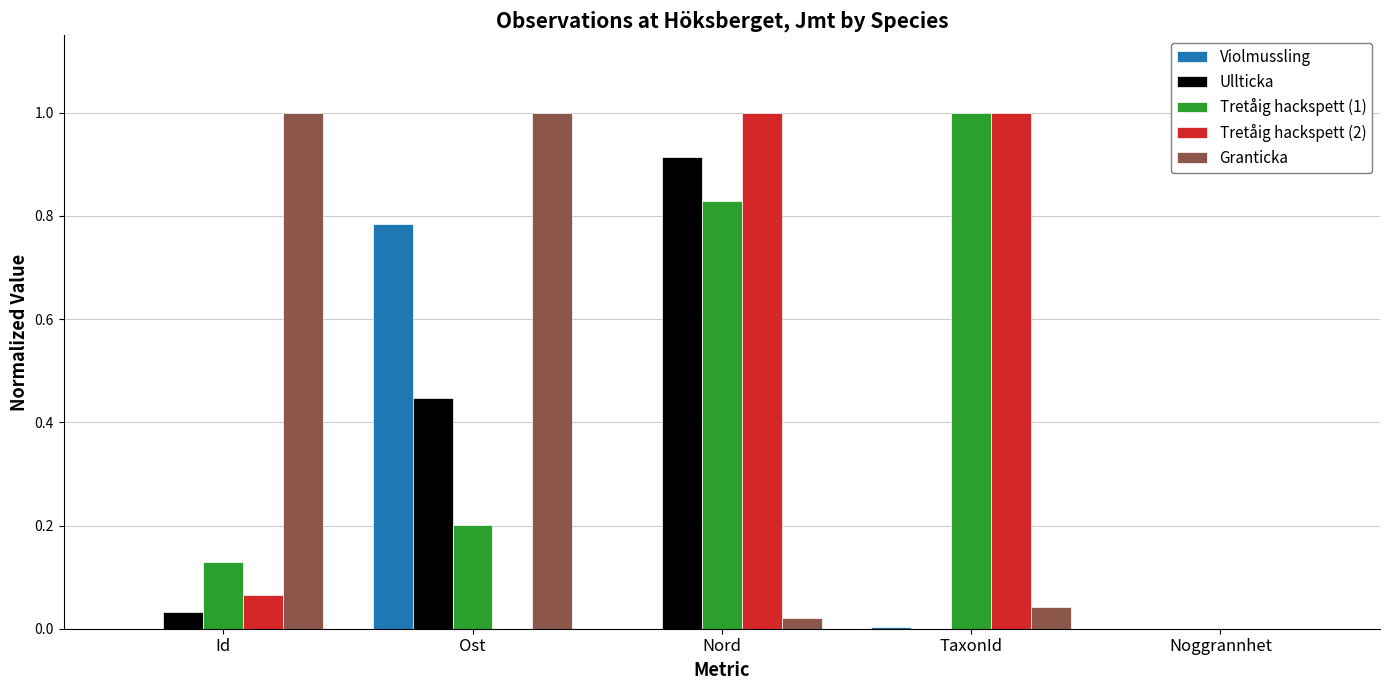

What is the sum of all Ullticka values?

1.4